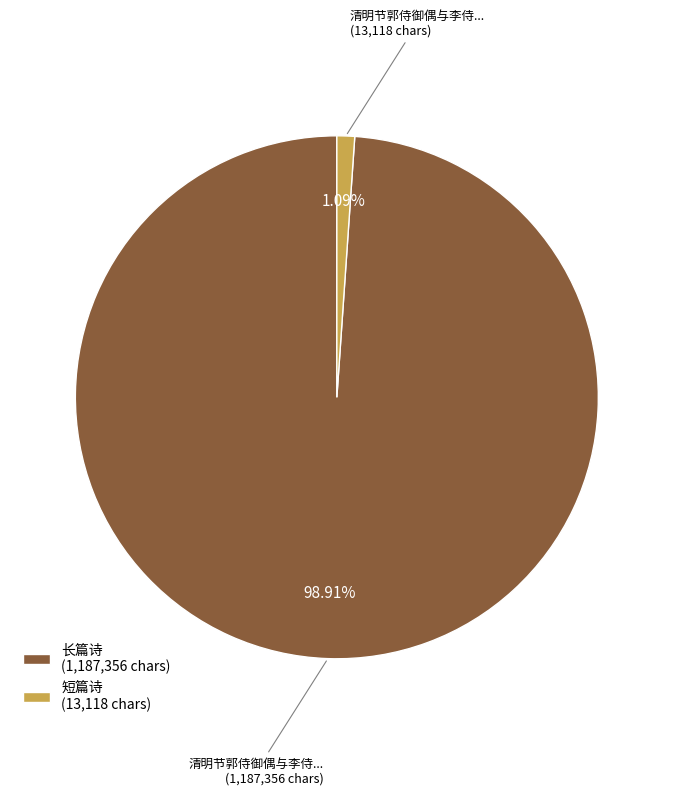

Do 长篇诗 (1,187,356 chars) and 短篇诗 (13,118 chars) together represent more than half of the pie?

Yes